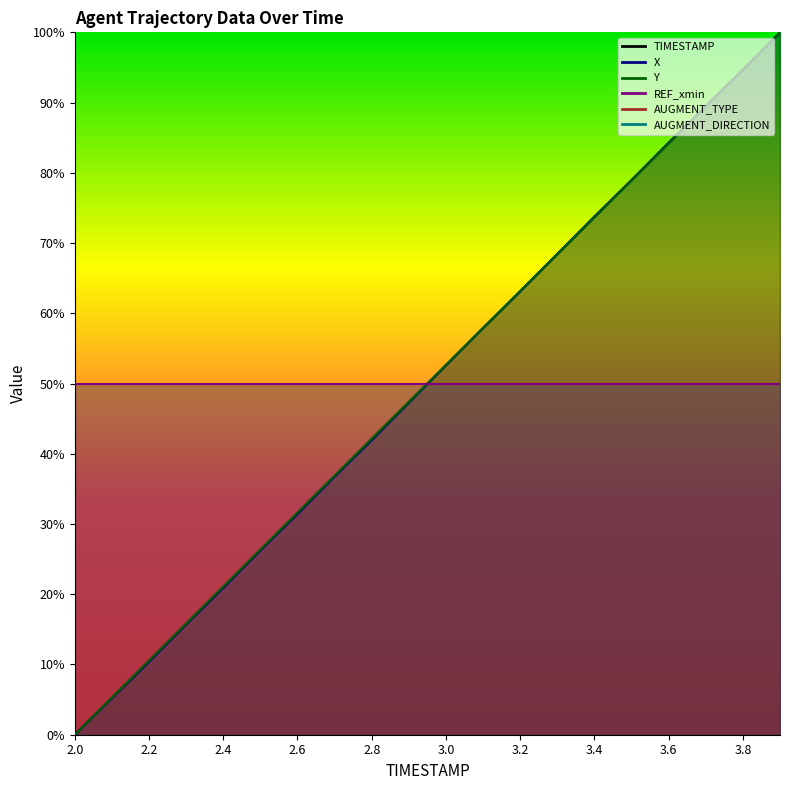

True or false: TIMESTAMP has a value of 100.0 at 3.9.

True